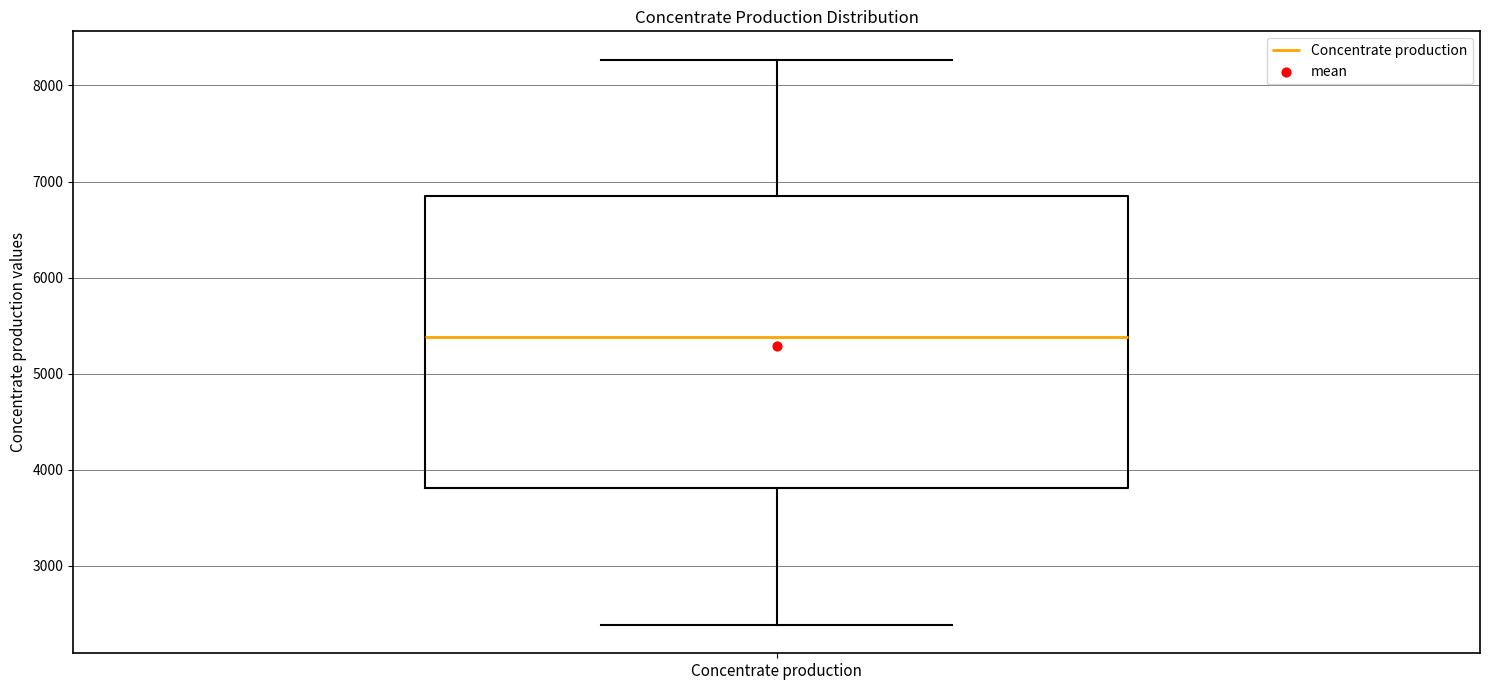

Transcribe this box plot: give where the median line is, the range the box spans, and where the two whiskers end, as read against the y-axis. The values are not printed on the chart, so give them approximately, as read against the axis.

median 5400, box 3800 to 6900, whiskers 2400 to 8300